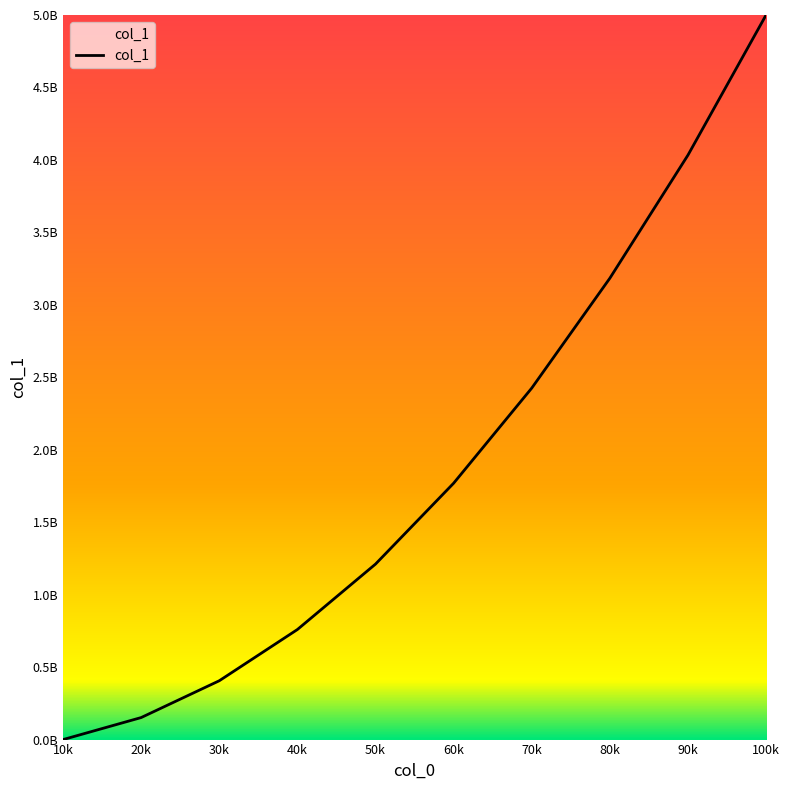

Reading left to right, what are all the values shown in this chart?

10k=49376714	20k=199702964	30k=450949428	40k=800696892	50k=1247444968	60k=1799477232	70k=2448893152	80k=3199048708	90k=4039580457	100k=4996237874